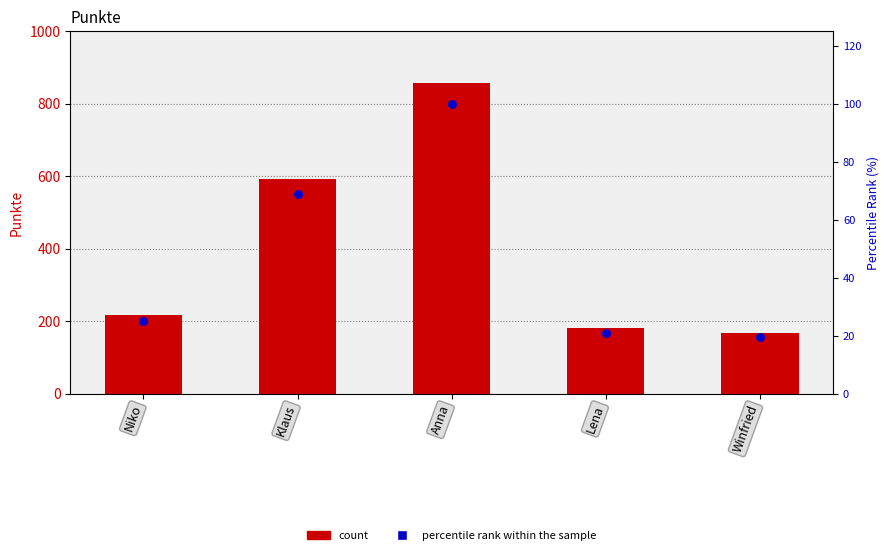

Is the value of percentile rank within the sample at Klaus greater than the value of Punkte at Niko?

No